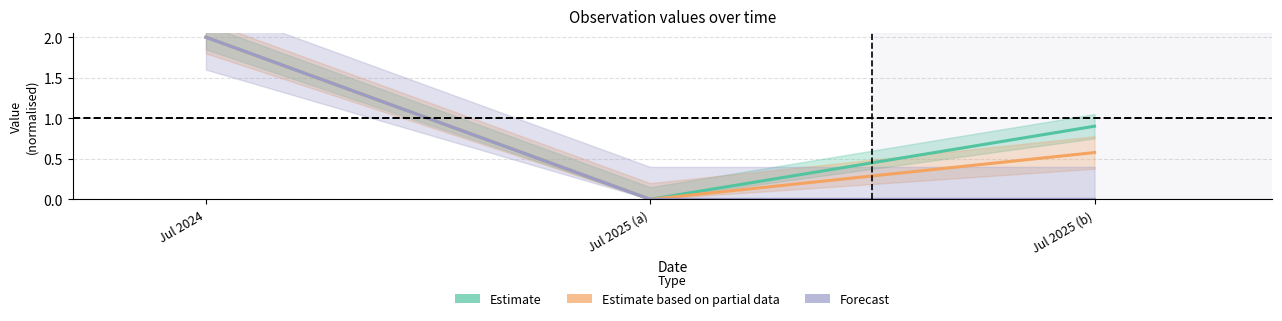

How many data points in Forecast are above 0?

1